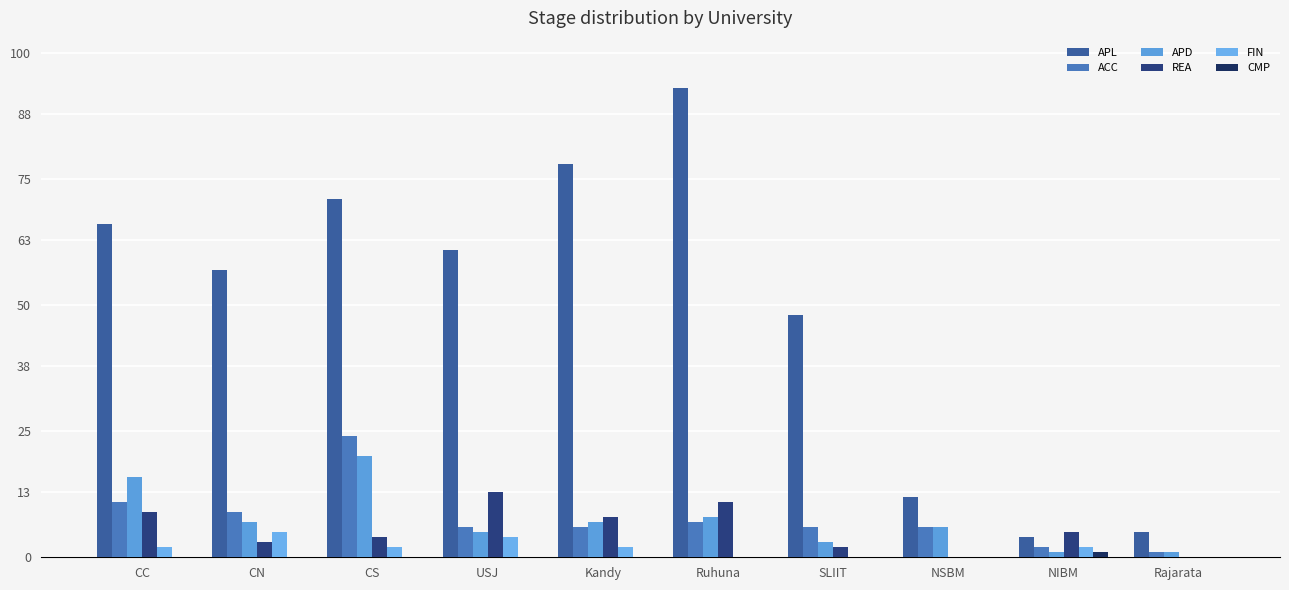

What is the maximum value shown in the chart?

93